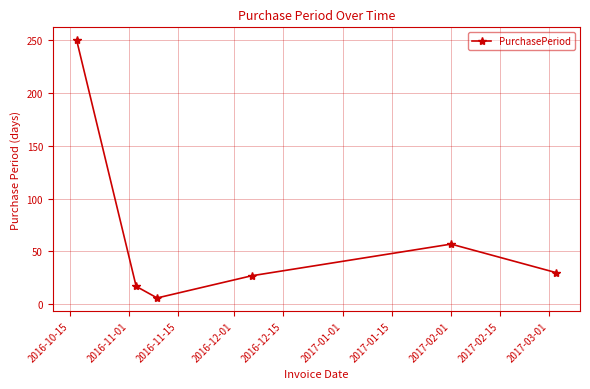

What is the minimum value shown in the chart?

6